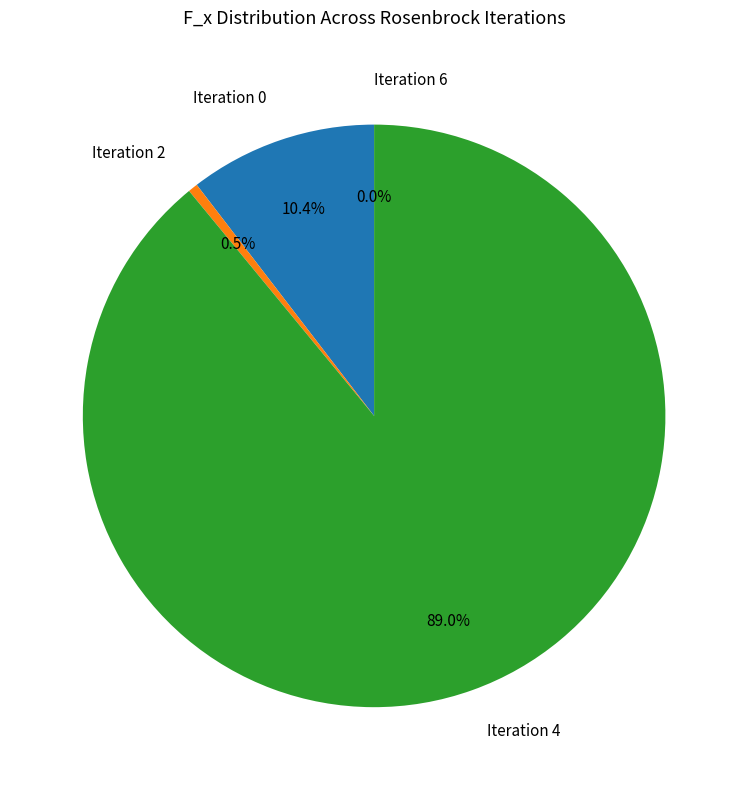

Which slice represents more than half of the pie?

Iteration 4